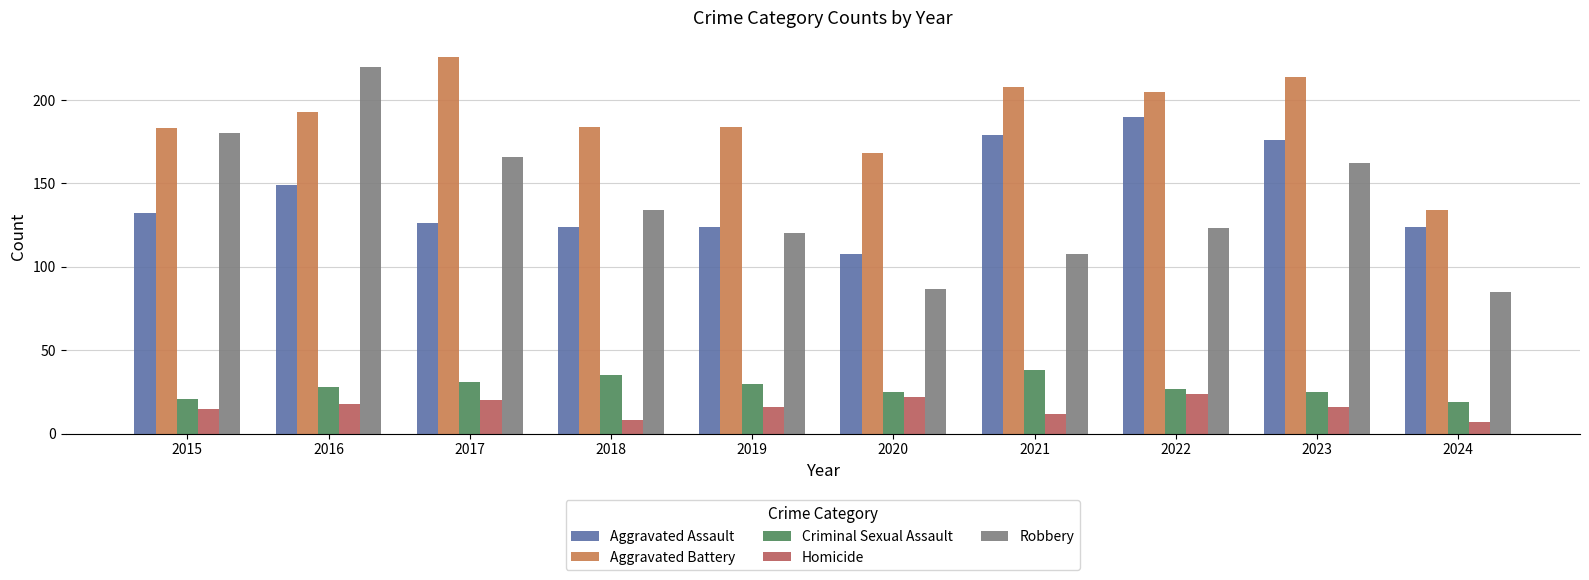

At how many categories does at least one series exceed 44?

10